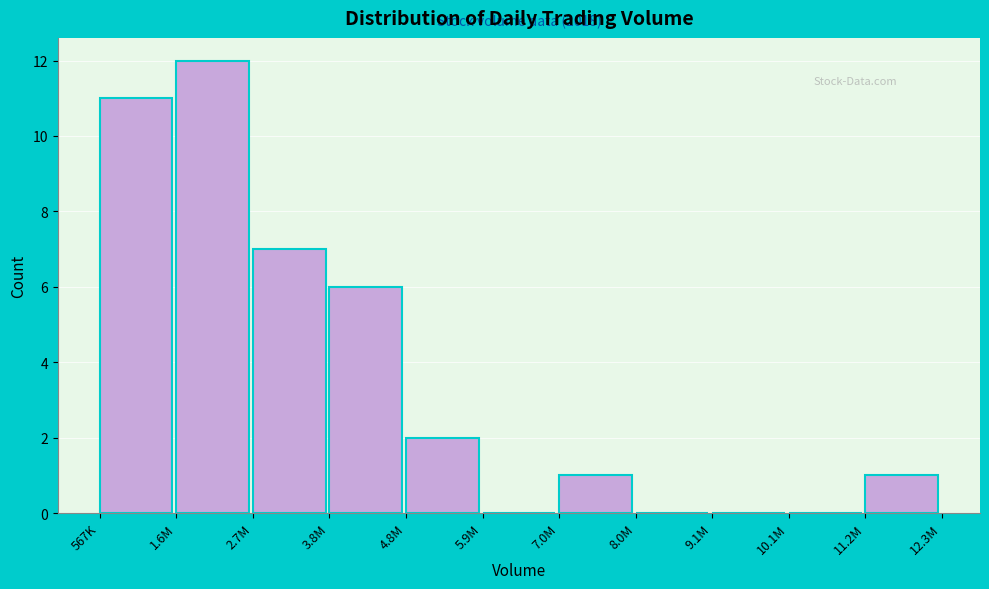

Reading left to right, extract all data points from this chart.

567K=11	1.6M=12	2.7M=7	3.8M=6	4.8M=2	5.9M=0	7.0M=1	8.0M=0	9.1M=0	10.1M=0	11.2M=1